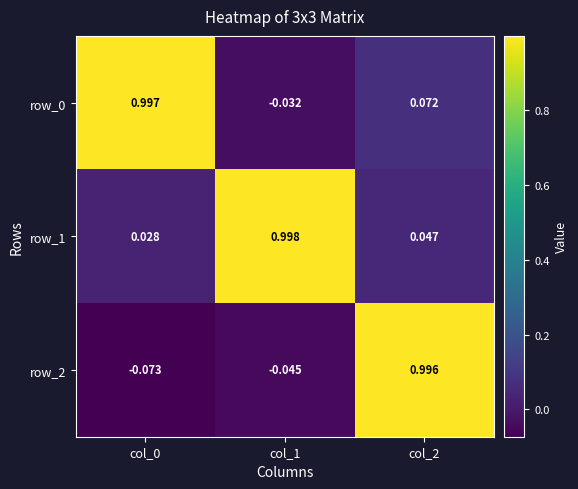

Is the value of row_2 at col_0 greater than the value of row_0 at col_2?

No